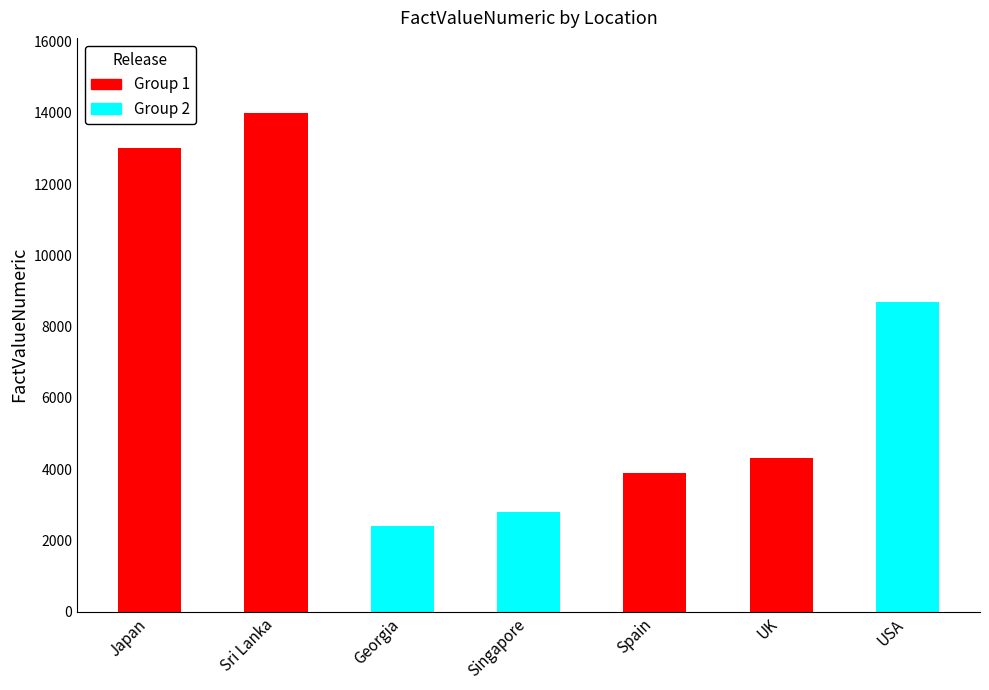

Count the number of data series in this chart.

1